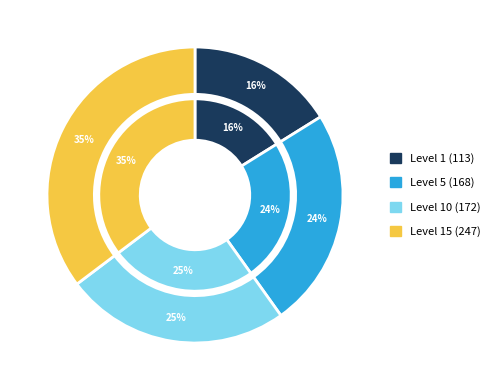

To the nearest percent, what portion does Leve Amount 247 represent?

35%